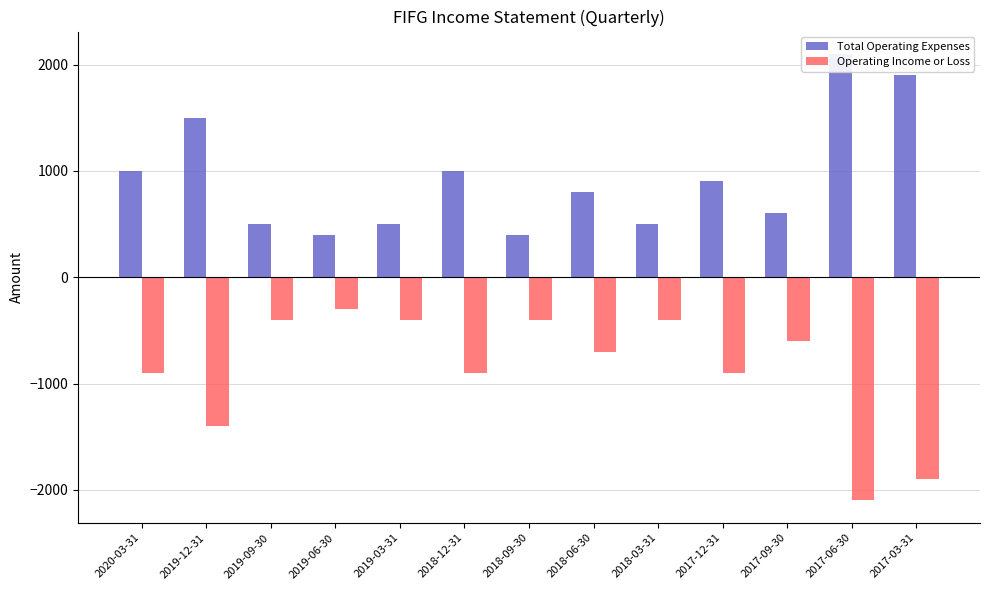

True or false: Total Operating Expenses has a value of 270 at 2019-06-30.

False